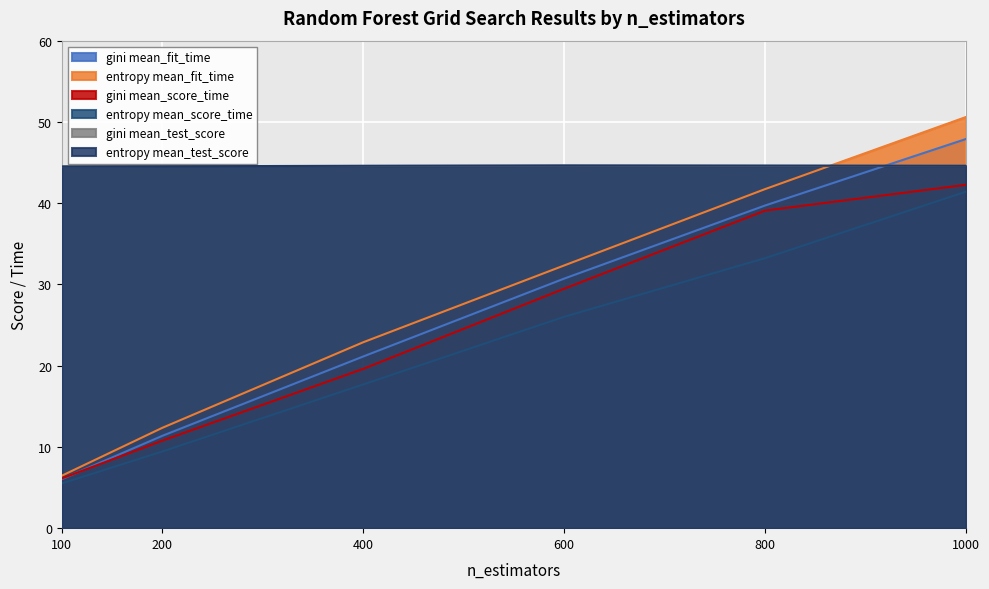

What is the value of the gini mean_fit_time point at the 6th from the left?

47.9